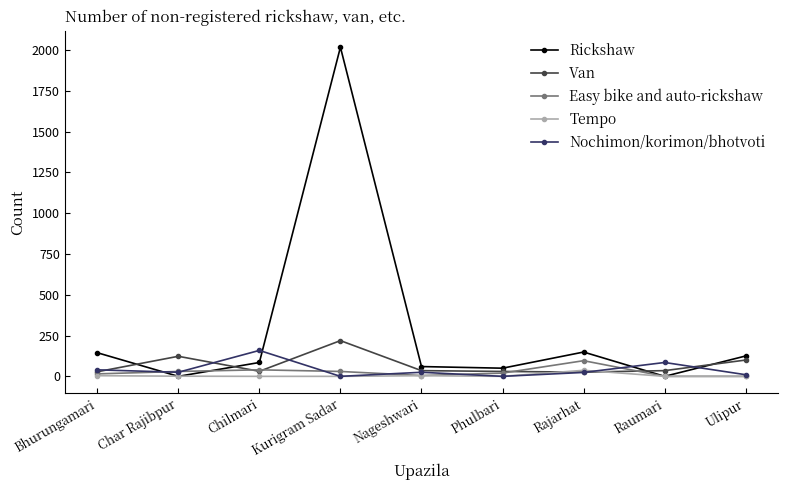

Which series has the largest range (max minus min)?

Rickshaw